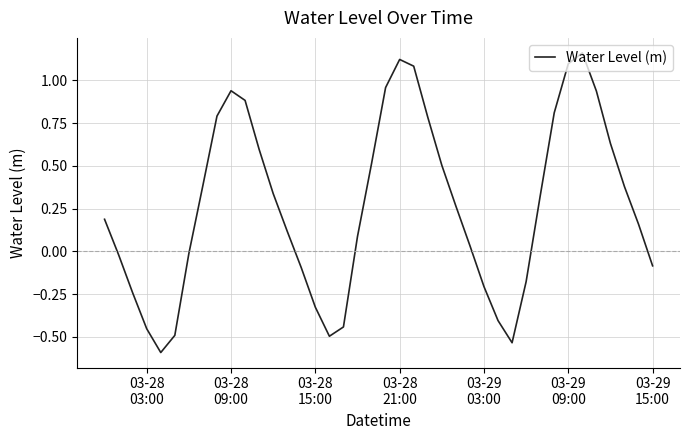

What is the minimum value shown in the chart?

-0.6